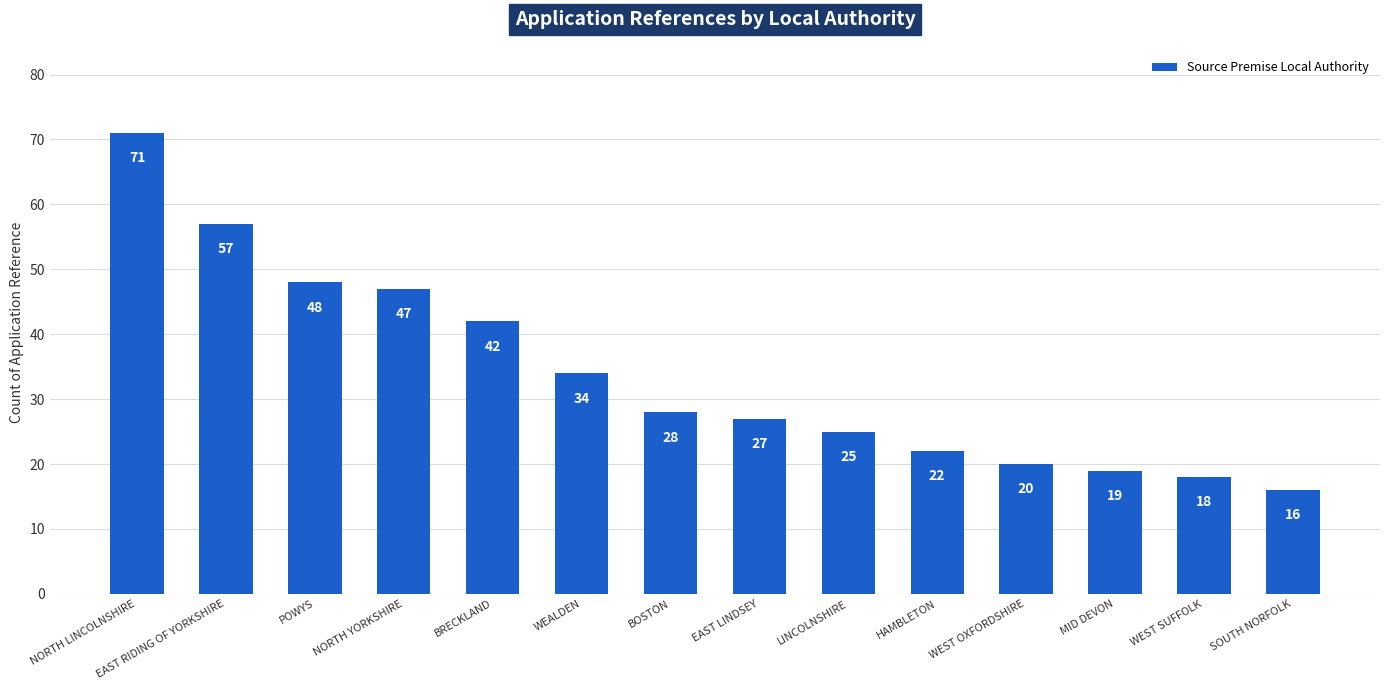

Approximately how many times larger is the value at WEST SUFFOLK compared to LINCOLNSHIRE?

0.7